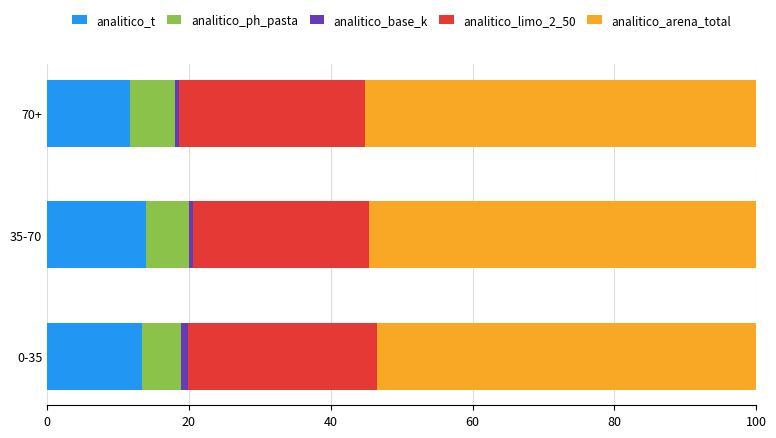

Is it true that analitico_t equals 13.9 at 35-70?

True